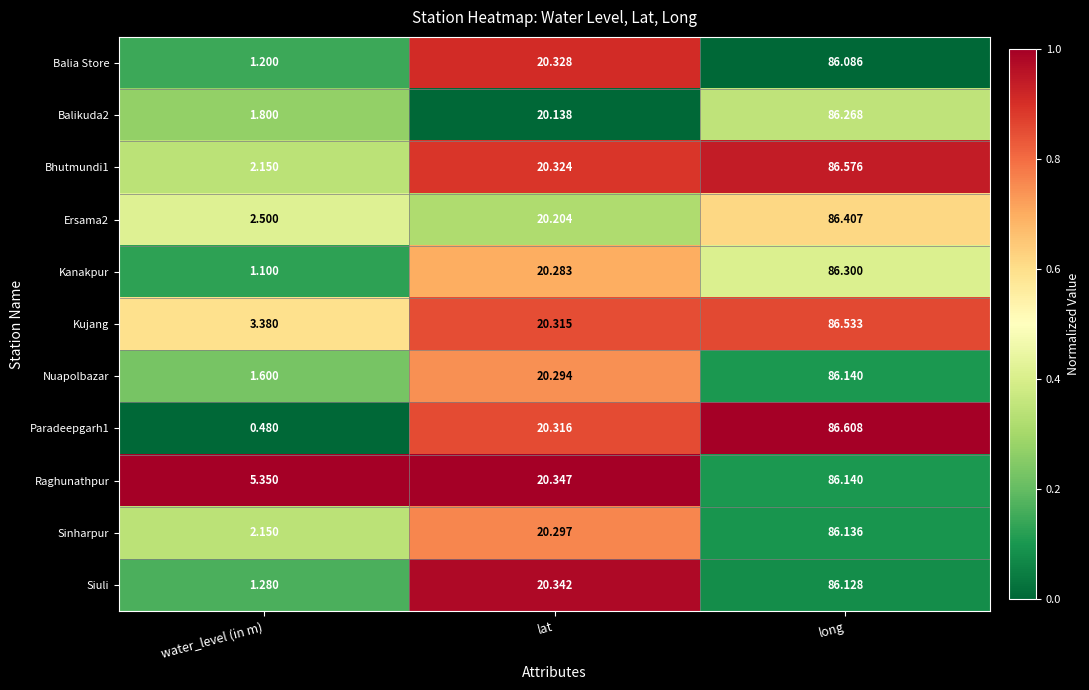

How many distinct data groups are displayed?

11